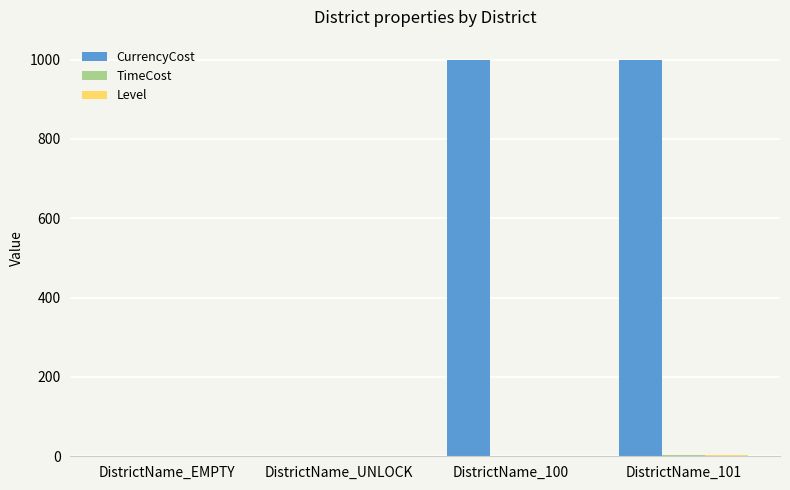

Which series has the largest total across all categories?

CurrencyCost